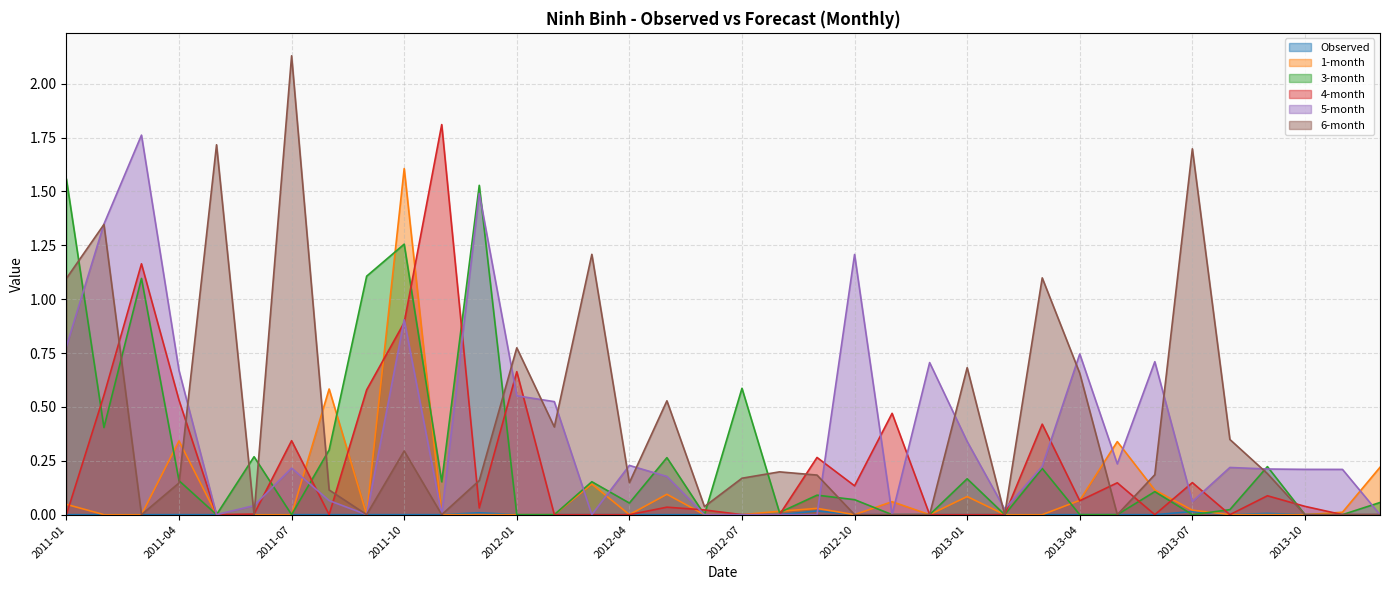

Rank the series by their maximum value, from lowest to highest.

Observed, 3-month, 1-month, 5-month, 4-month, 6-month